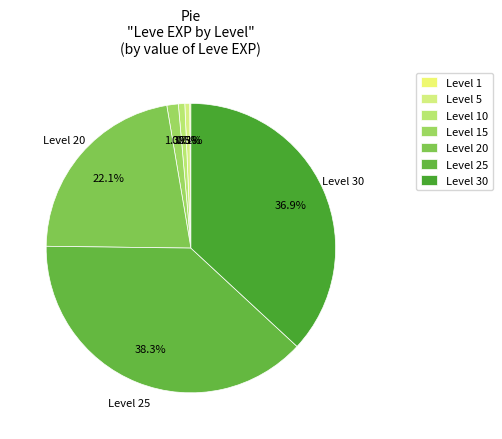

To the nearest percent, what is the difference between the largest and smallest slice percentages?

38%